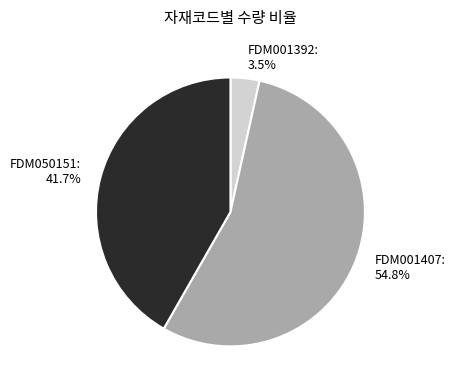

How many slices are in this pie chart?

3